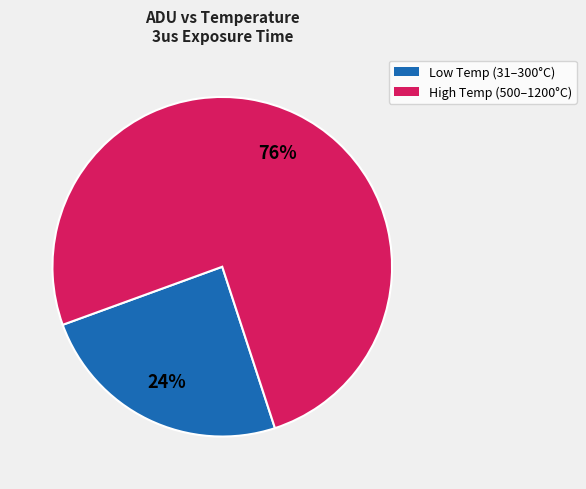

To the nearest percent, what is the average slice percentage?

50%